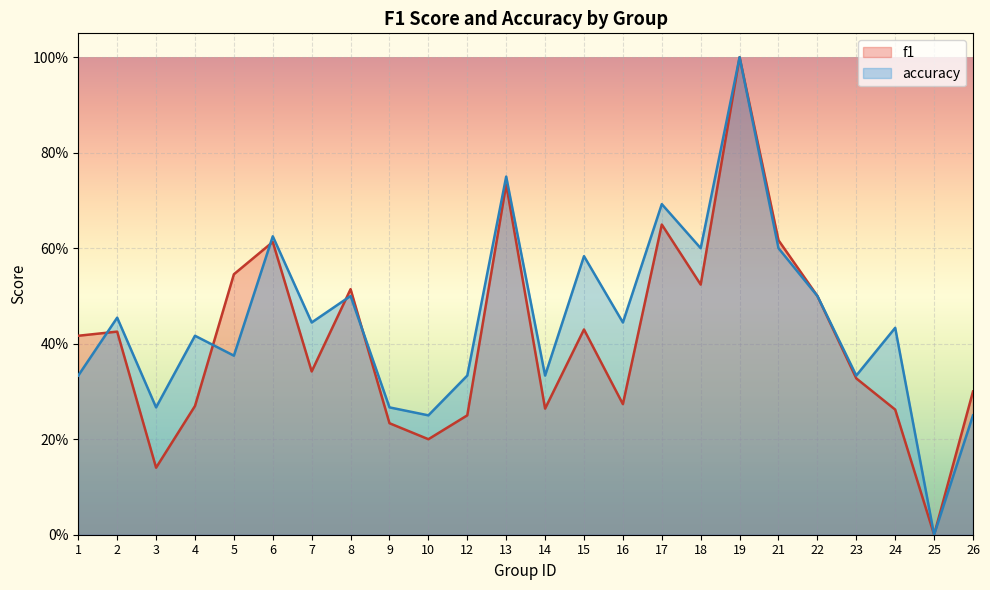

Which category has the highest value in the f1 series?

19